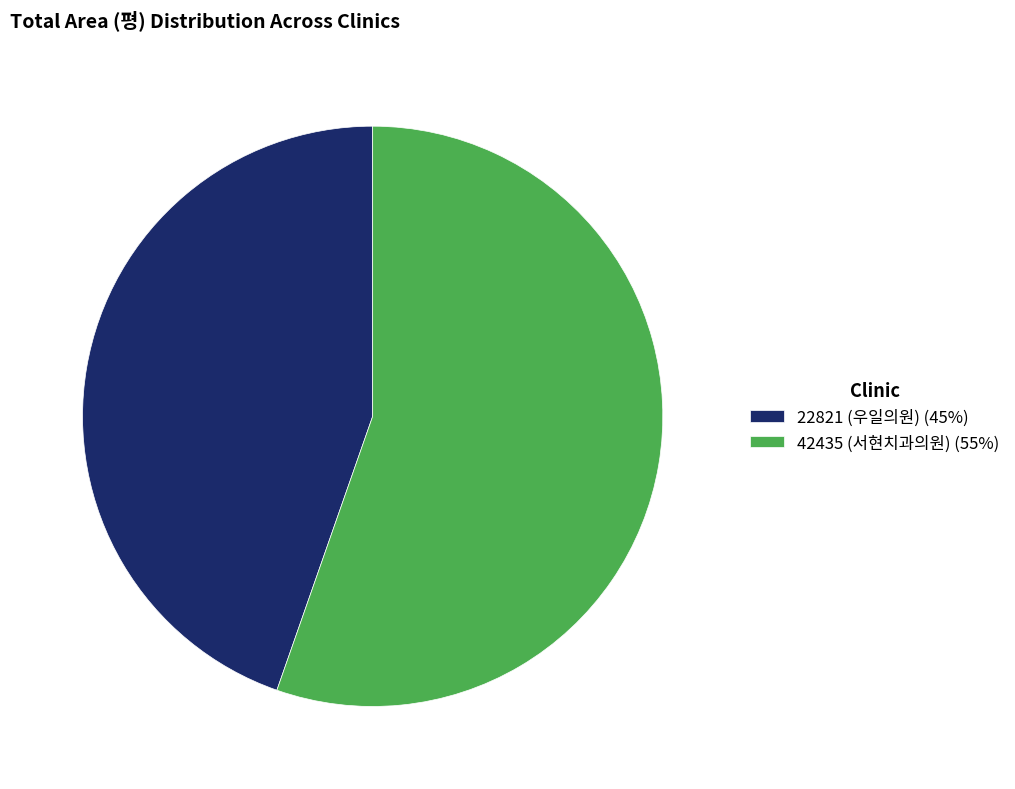

Approximately how many times larger is the value at 42435 (서현치과의원) compared to 22821 (우일의원)?

1.2